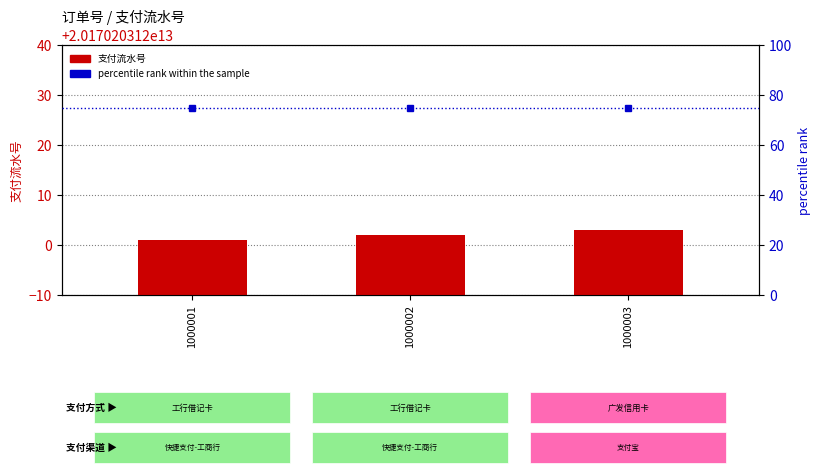

At which label does percentile rank within the sample reach its minimum?

1000001